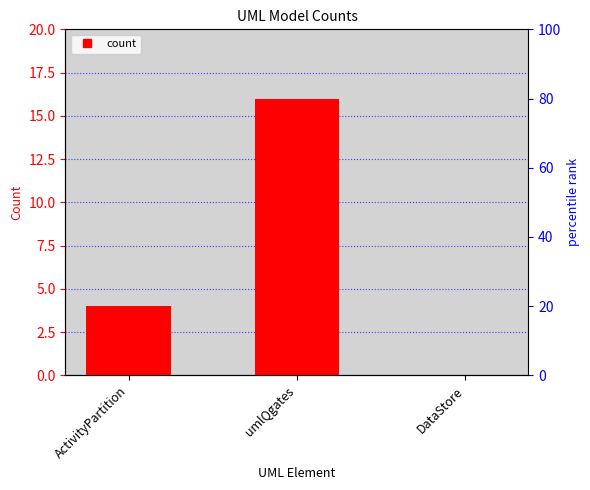

List the labels in order of value, smallest first.

DataStore, ActivityPartition, umlQgates